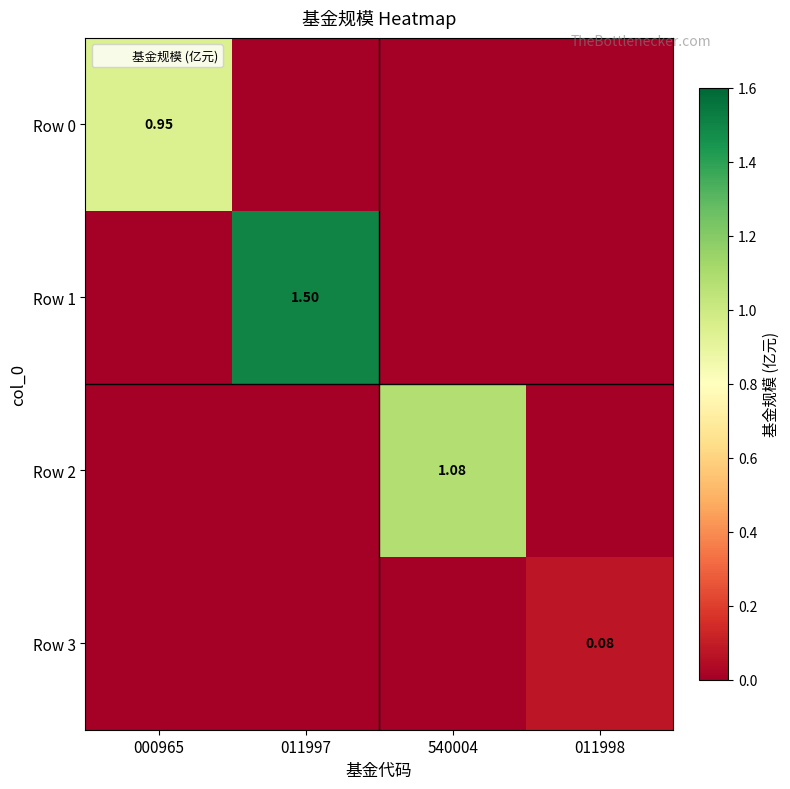

How many Row 3 values are between 0 and 1?

4